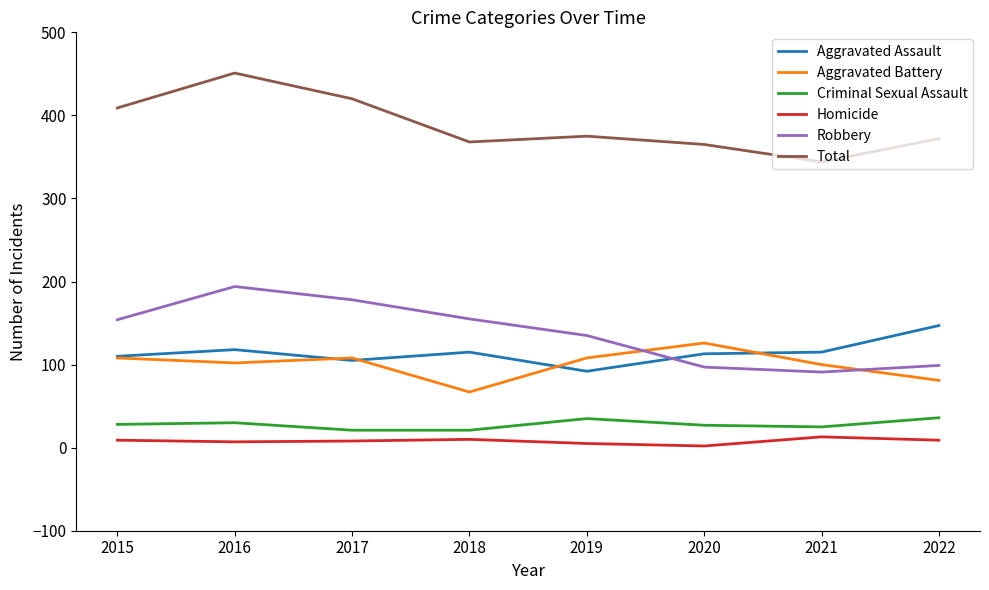

The Criminal Sexual Assault series shows 62 at 2019. True or false?

False